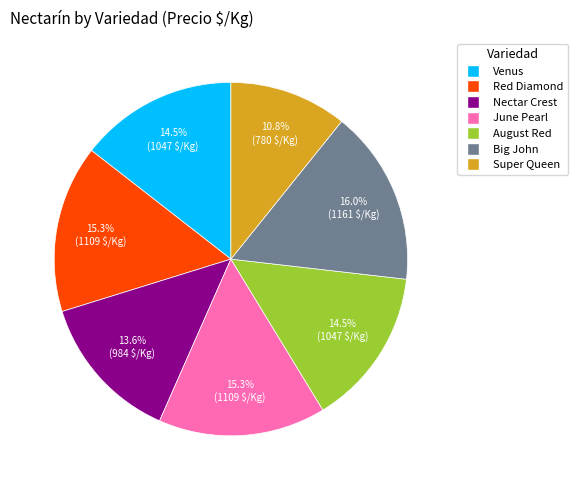

True or false: Super Queen accounts for 17% of the total.

False